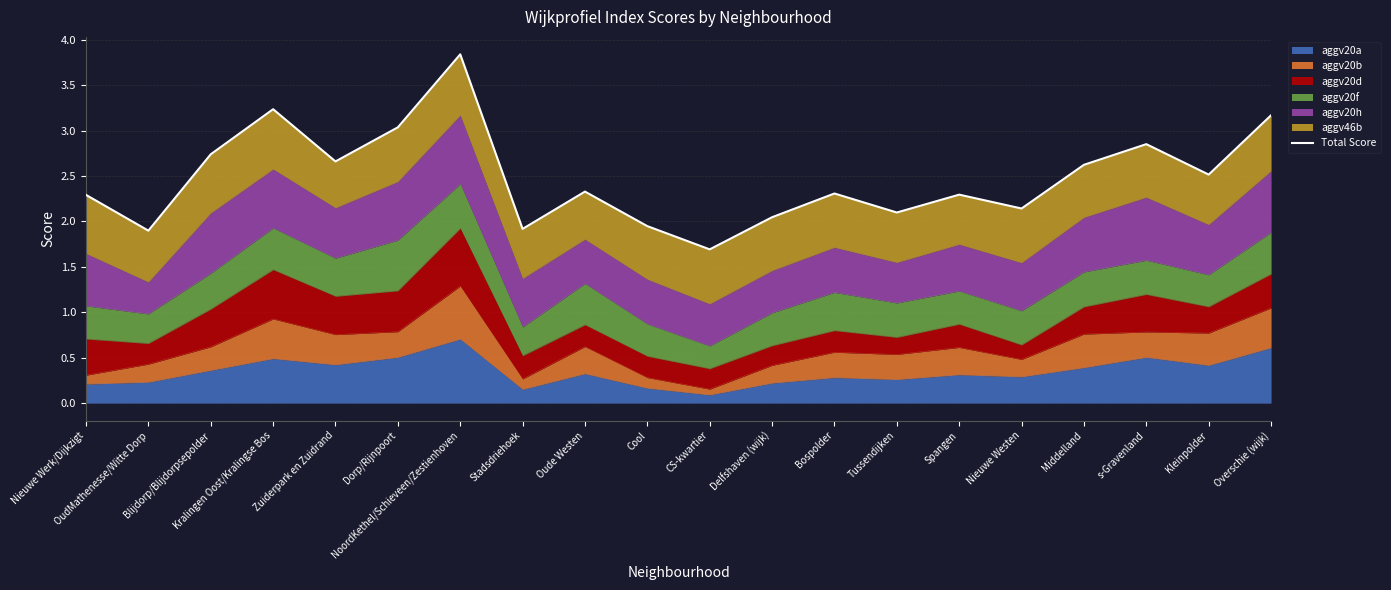

How many interior local valleys (lower than both neighbors) does the data have?

7